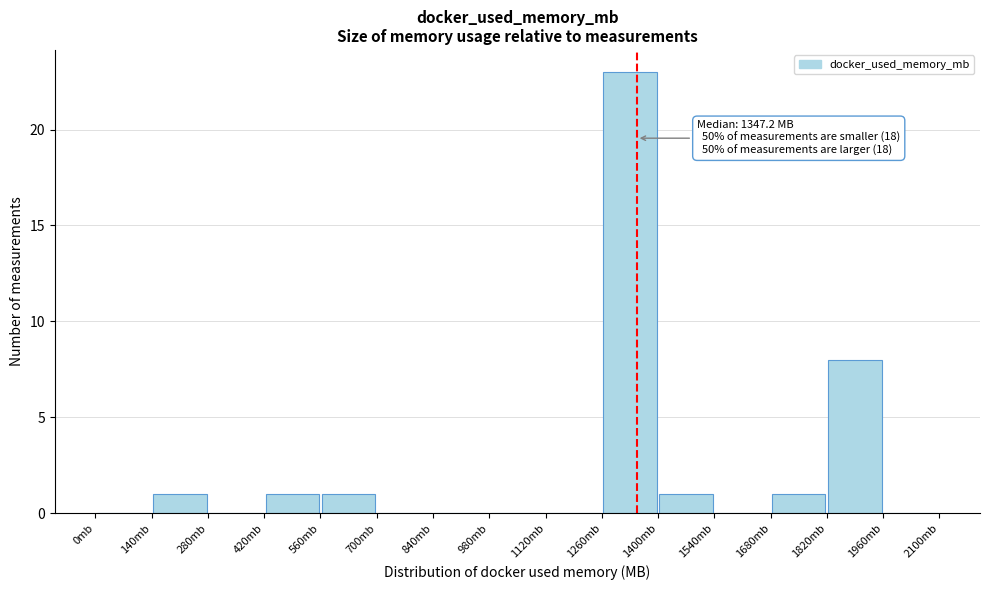

Over which range of the x-axis is the bar tallest?

1260 to 1400